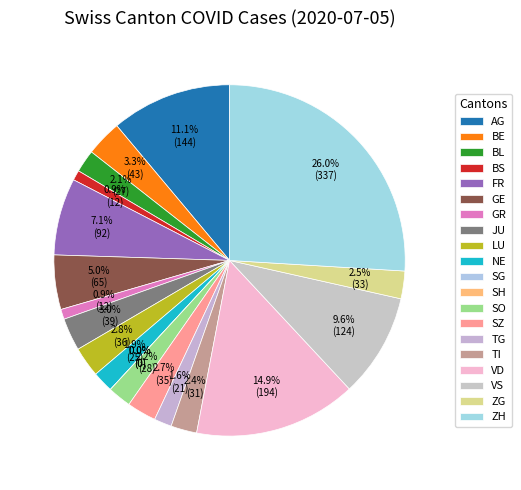

Rank the categories by value from lowest to highest.

SG, SH, BS, GR, TG, NE, BL, SO, TI, ZG, SZ, LU, JU, BE, GE, FR, VS, AG, VD, ZH